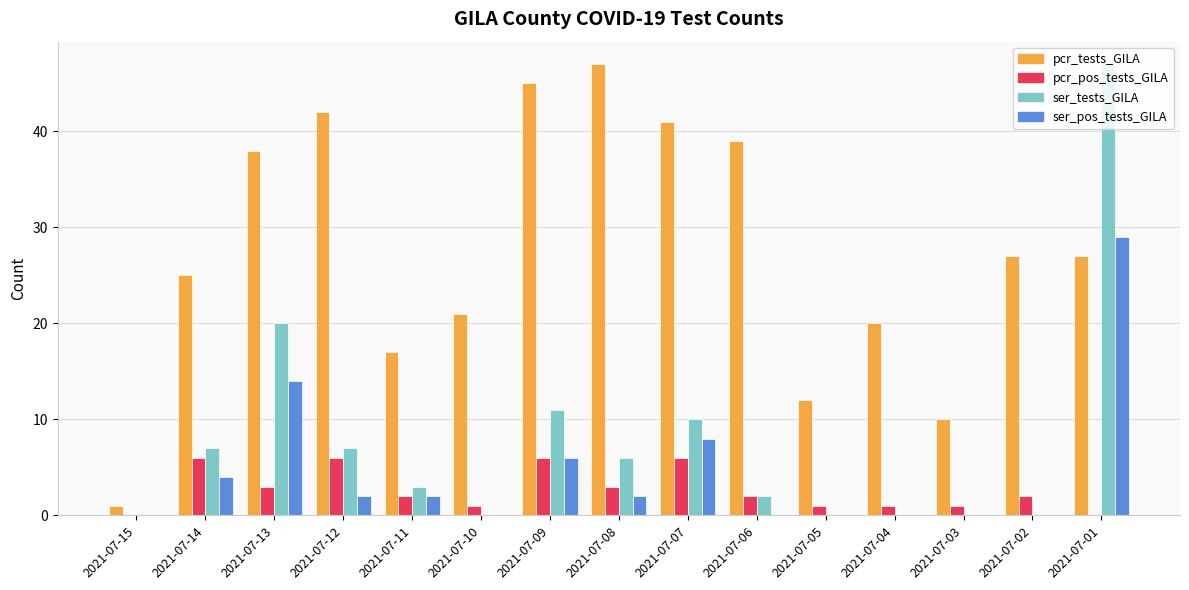

How many series are shown in this chart?

4